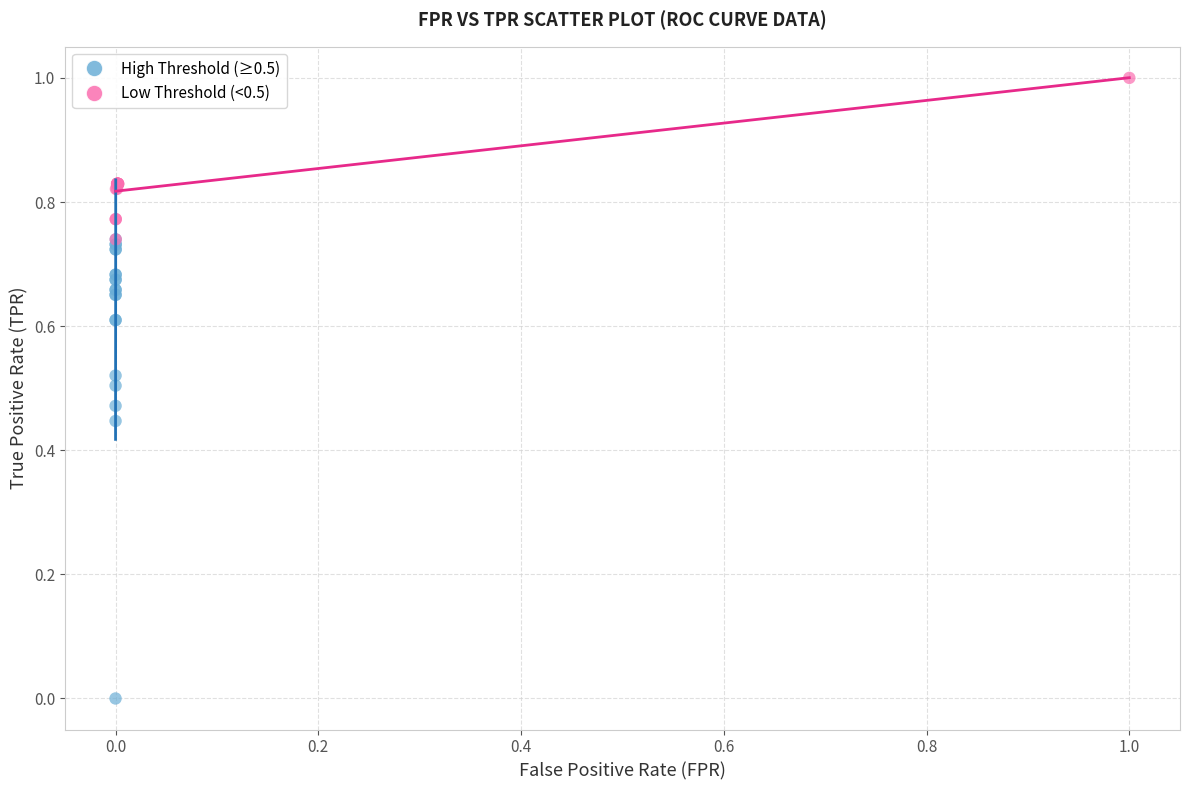

Which series has the largest Y range (max minus min)?

High Threshold (≥0.5)